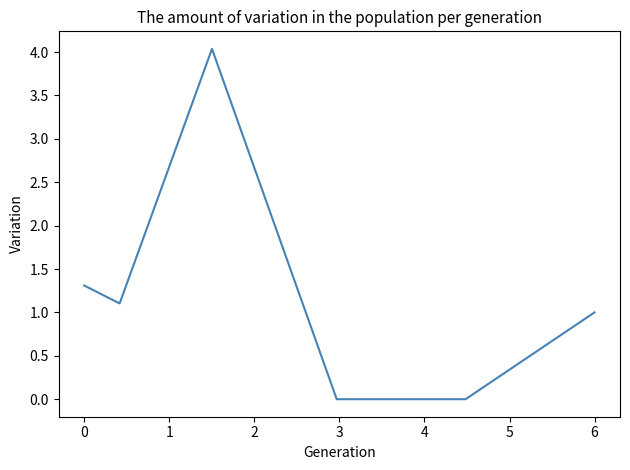

What is the greatest value displayed?

4.0